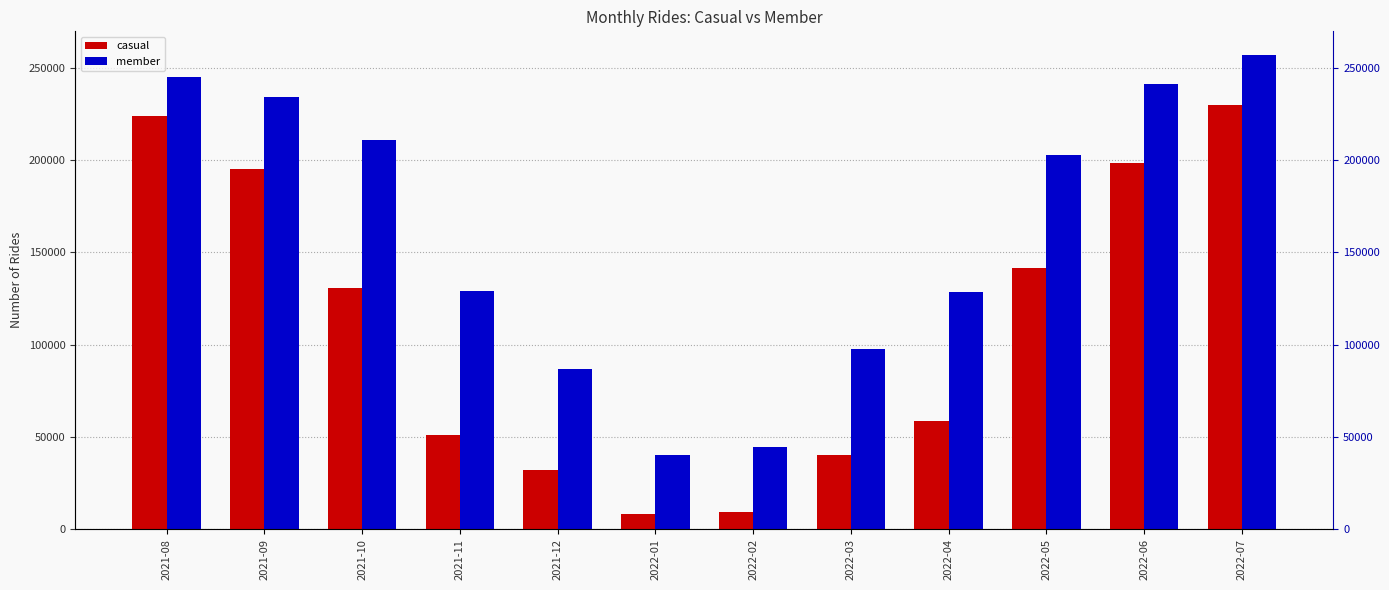

The value of member at 2022-04 is 54717. True or false?

False